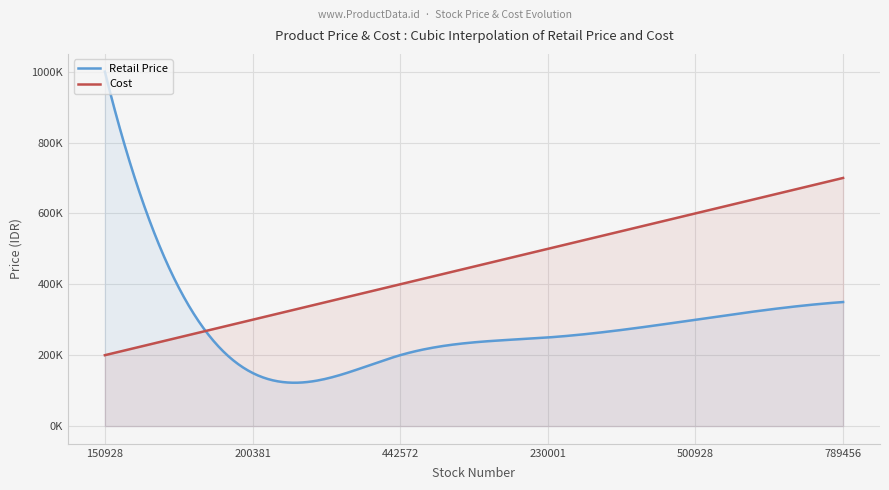

Where does the Retail Price series first go above 300000?

150928